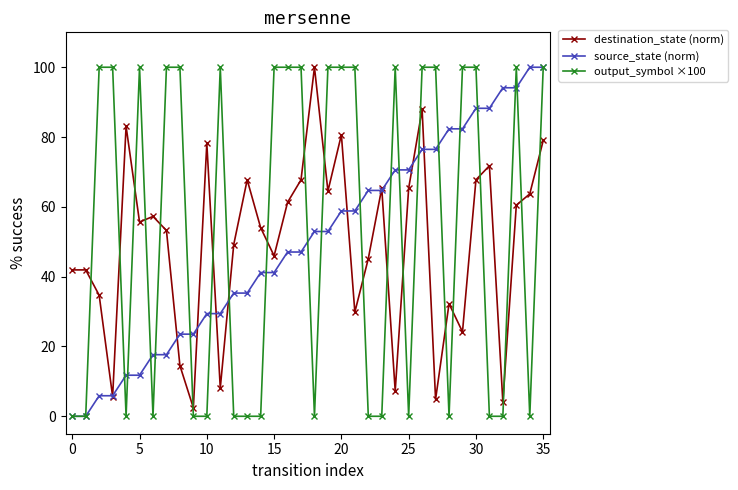

What is the average value of the source_state (norm) series?

50.0